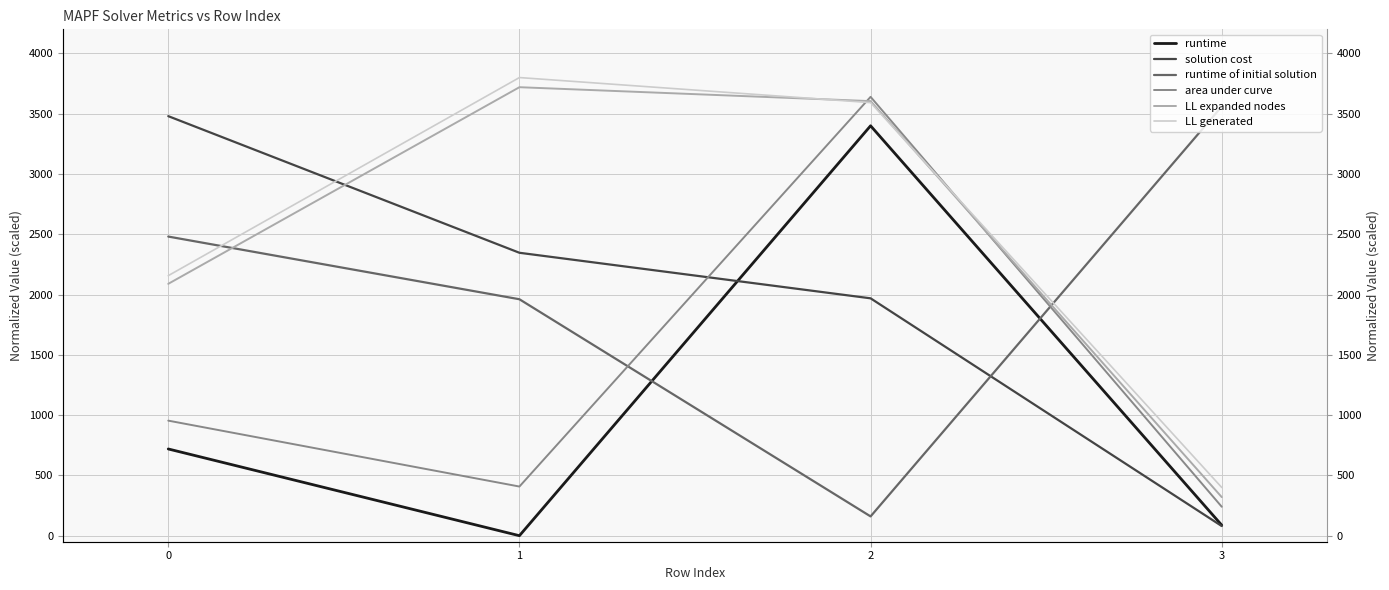

The value of LL expanded nodes at 2 is 3604.6. True or false?

True